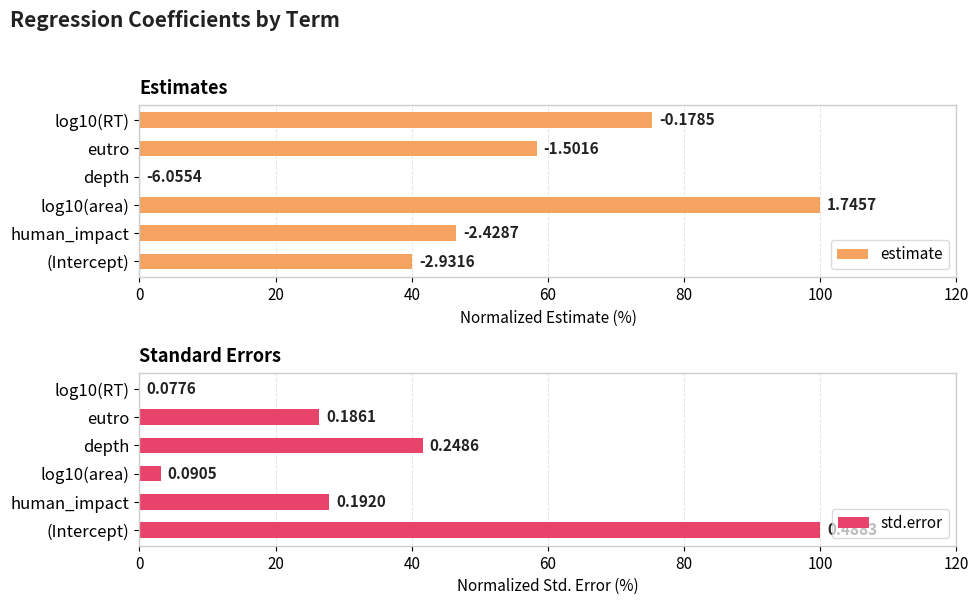

Reading left to right, what are all the values shown in this chart?

estimate: 40.0	46.5	100.0	0.0	58.4	75.3
std.error: 100.0	27.9	3.1	41.6	26.4	0.0